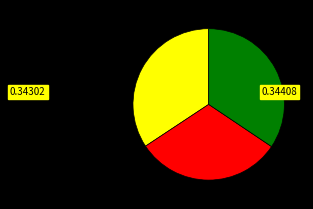

How many segments does this pie chart have?

3